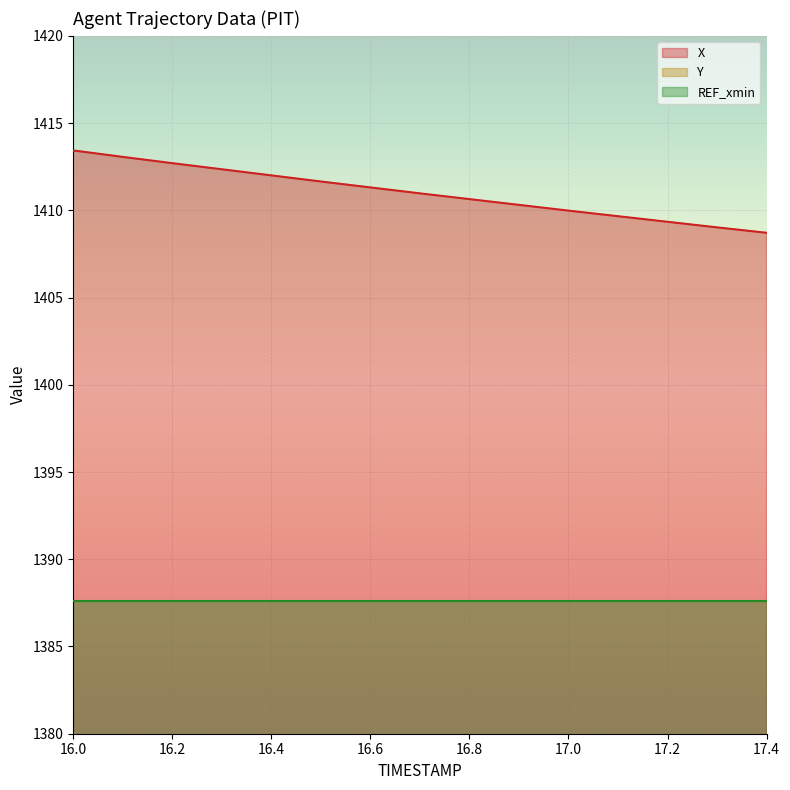

At which label does X reach its minimum?

17.4